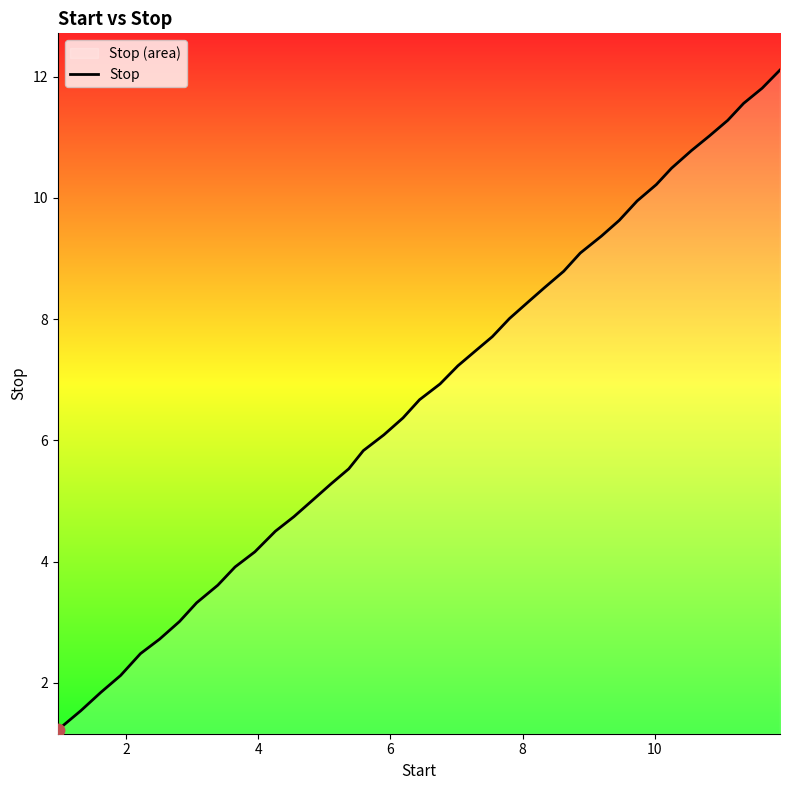

What is the maximum value shown in the chart?

12.1